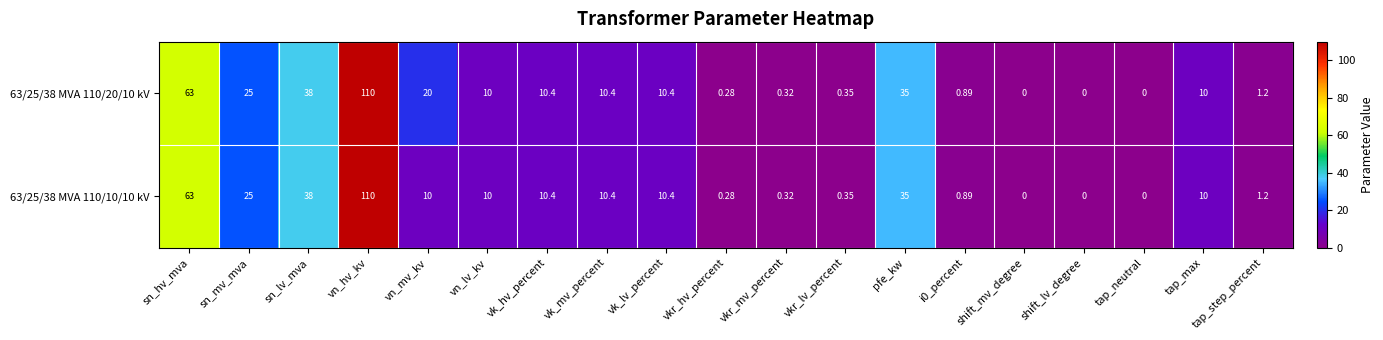

At which label does 63/25/38 MVA 110/20/10 kV first exceed 10?

sn_hv_mva